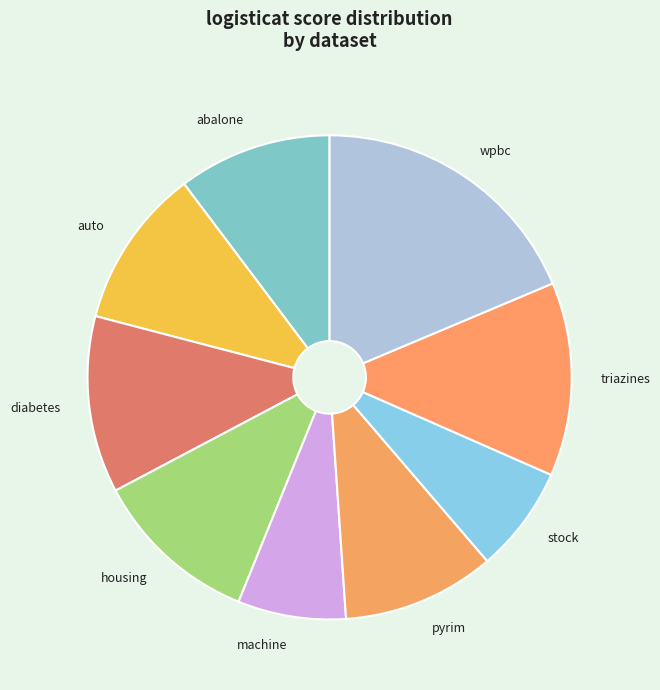

Which slice is the largest?

wpbc